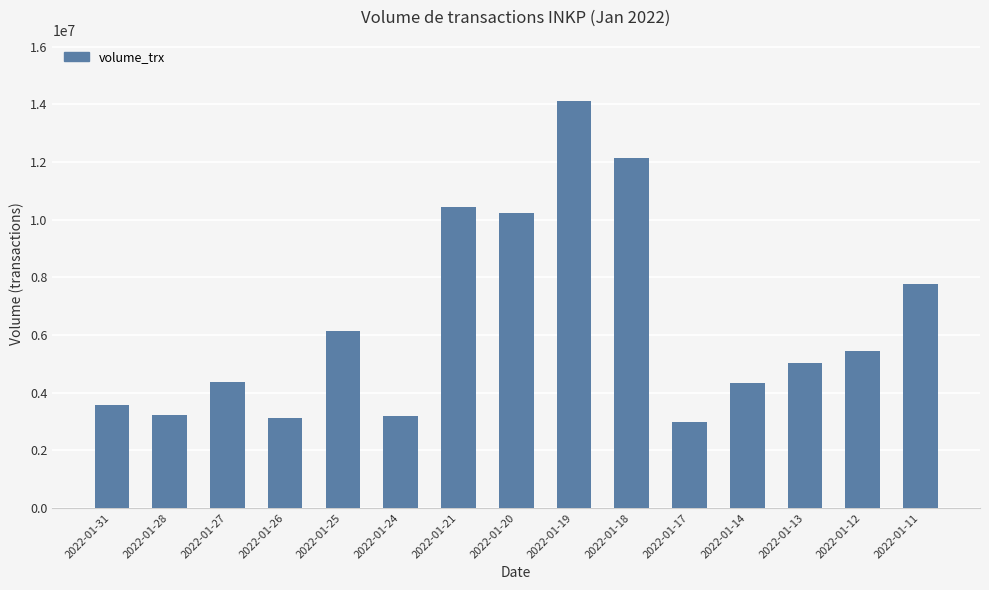

Which has a higher value, 2022-01-11 or 2022-01-14?

2022-01-11